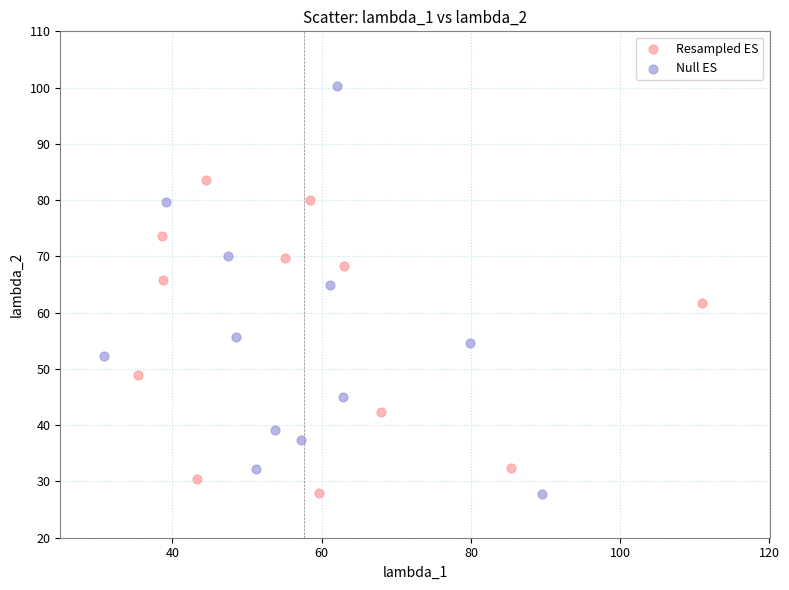

Which series reaches the maximum Y coordinate?

Null ES